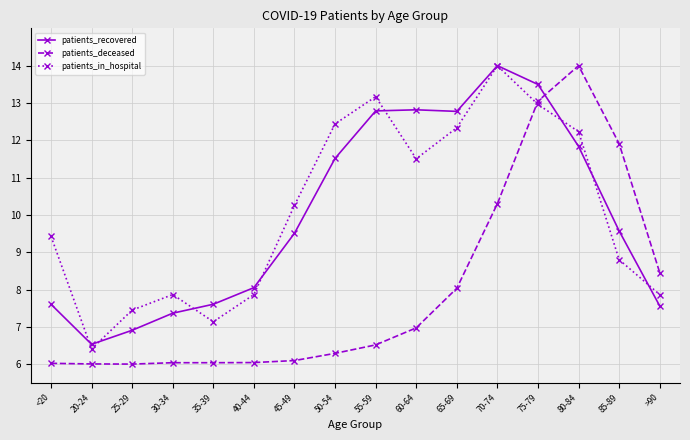

What is the spread (max minus min) of values at 40-44?

2.0